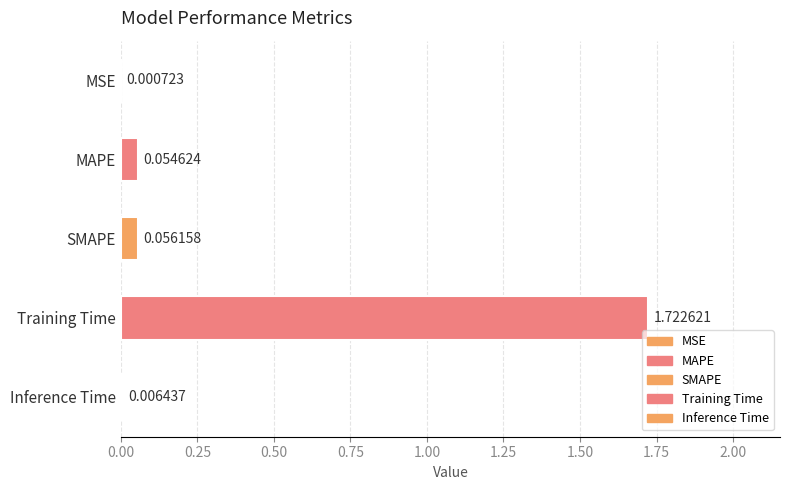

What is the sum of all values?

1.8